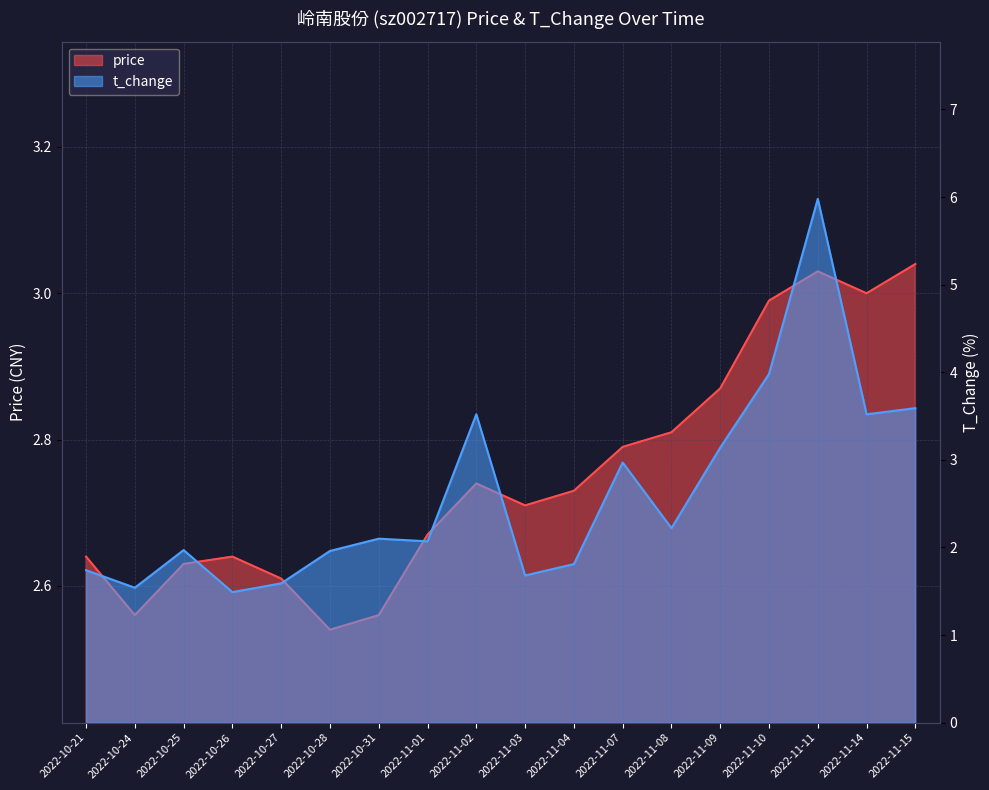

Which series has the largest range (max minus min)?

t_change